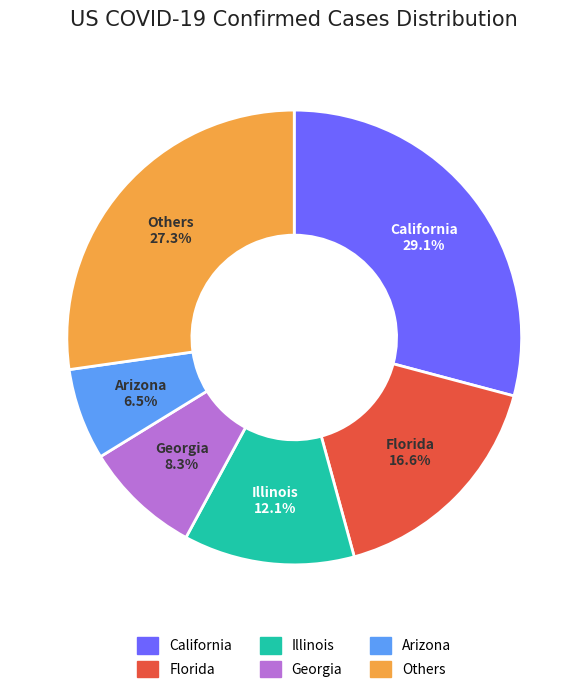

The Illinois slice represents 12% of the pie. True or false?

True